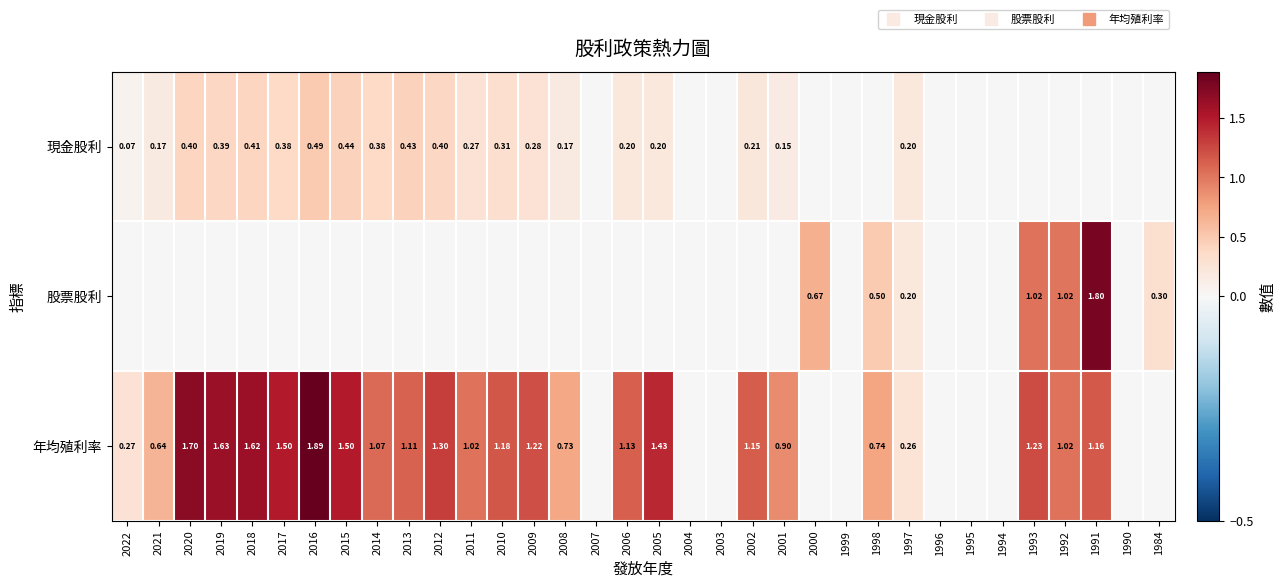

How many data points in 股票股利 are above 0?

7